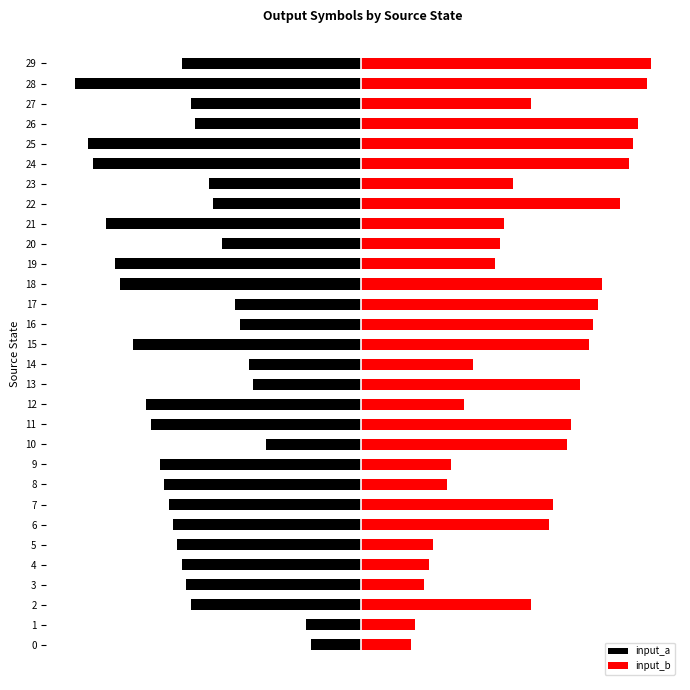

What is the average value of the input_b series?

1.6